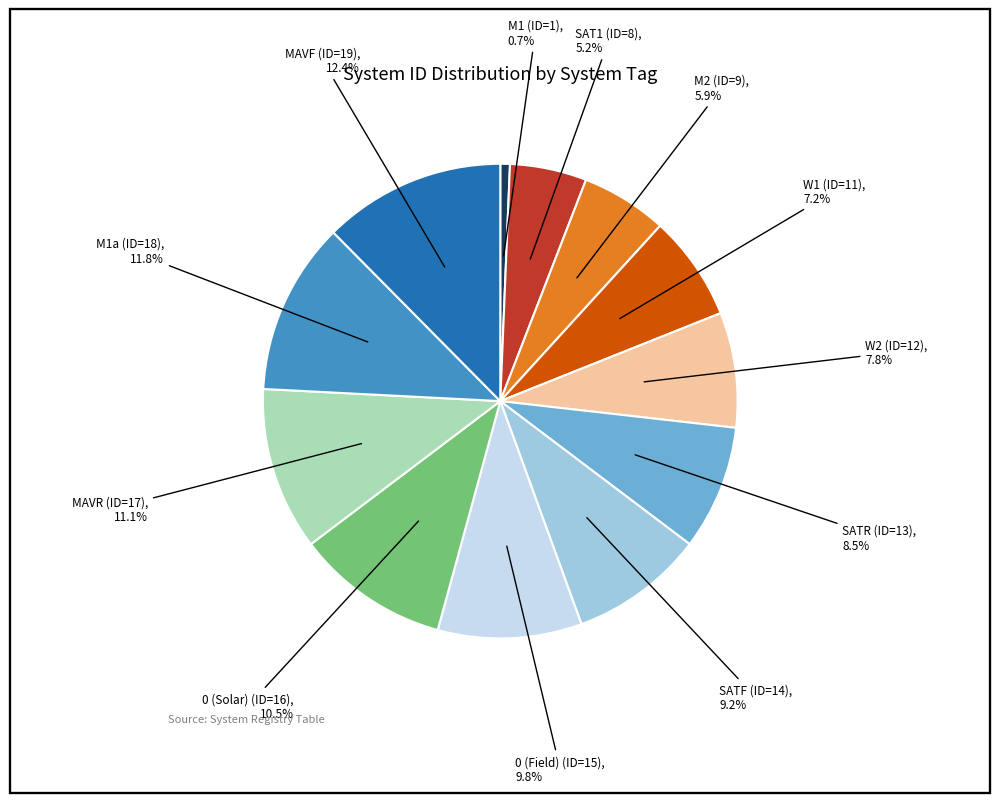

Is there any slice that represents more than half of the pie?

No